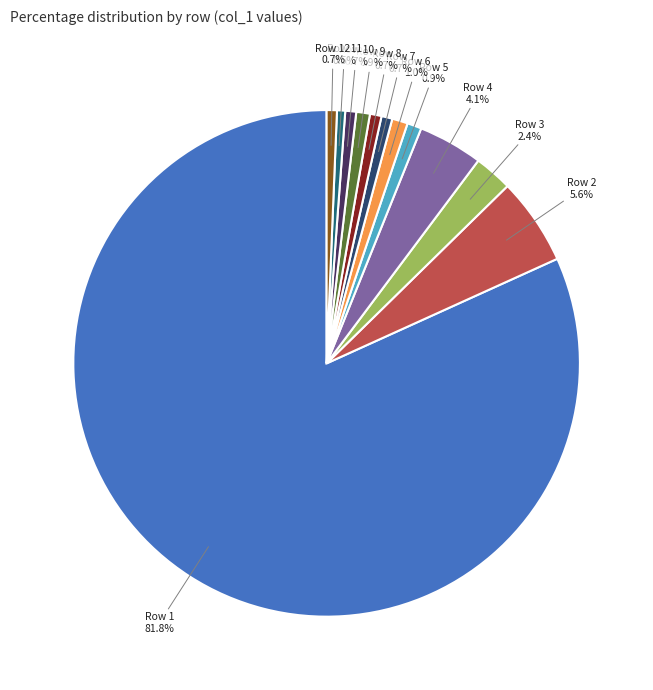

Which slice represents more than half of the pie?

Row 1